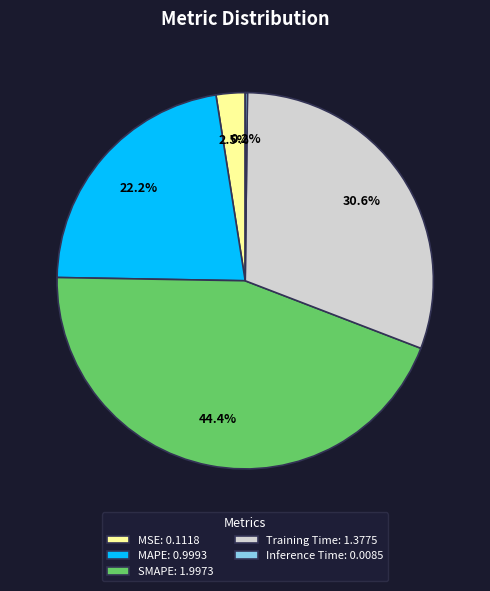

Between Training Time: 1.3775 and MSE: 0.1118, which is larger?

Training Time: 1.3775